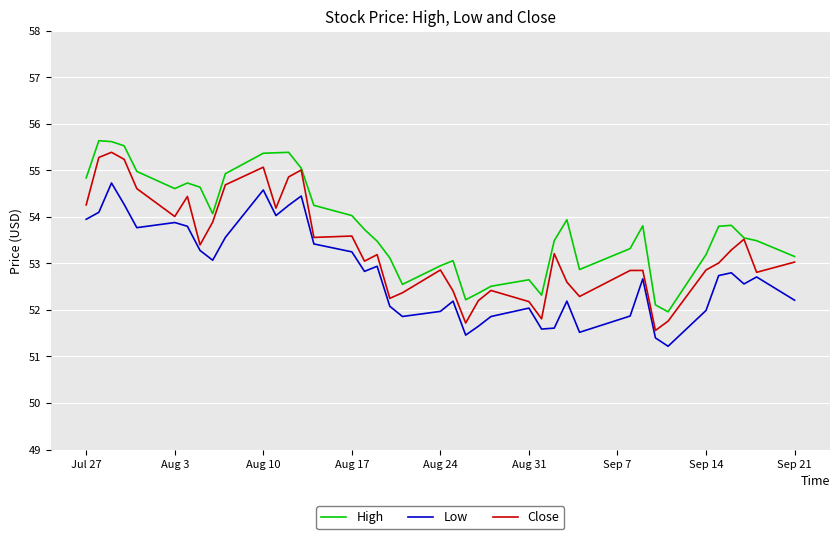

Which series has the largest range (max minus min)?

Close